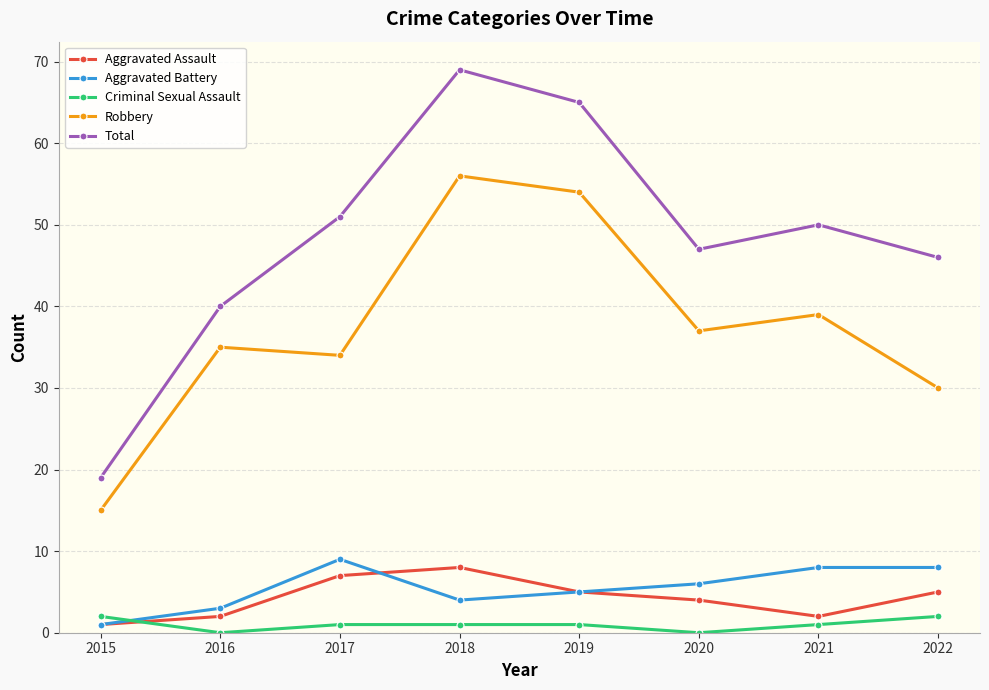

What is the value of the Aggravated Assault point at the 4th from the left?

8